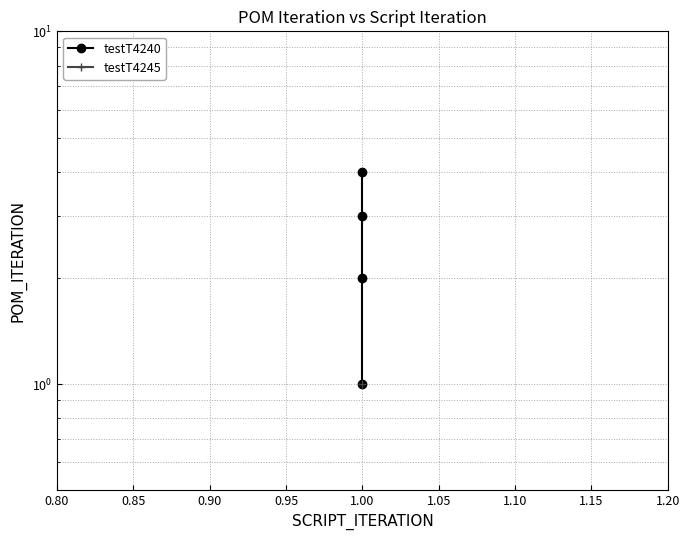

True or false: there are more than 2 points higher than both neighbors.

False